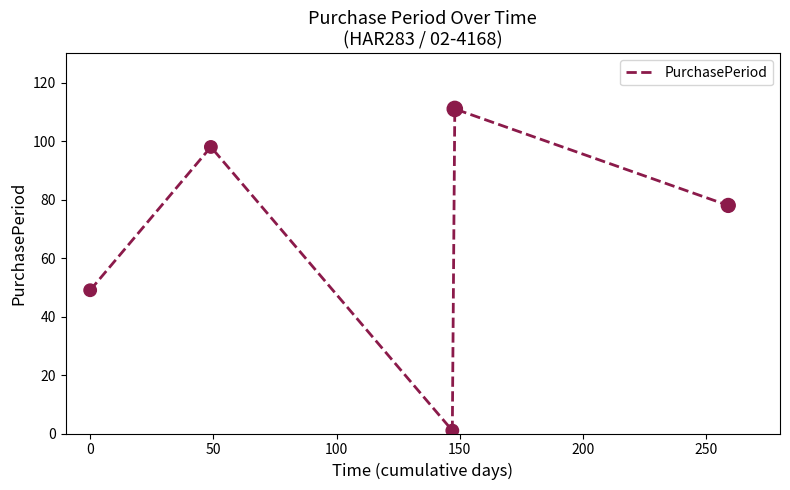

How many interior local peaks (higher than both neighbors) does the data have?

2